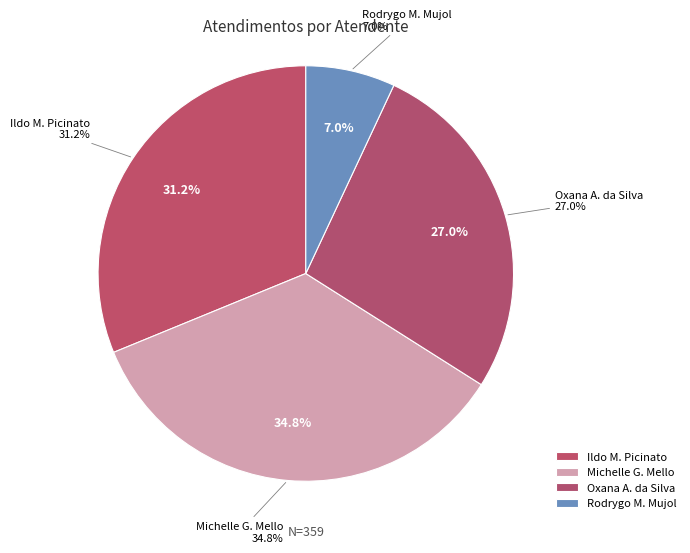

What percentage is the Rodrygo Moura Mujol slice, to the nearest percent?

7%